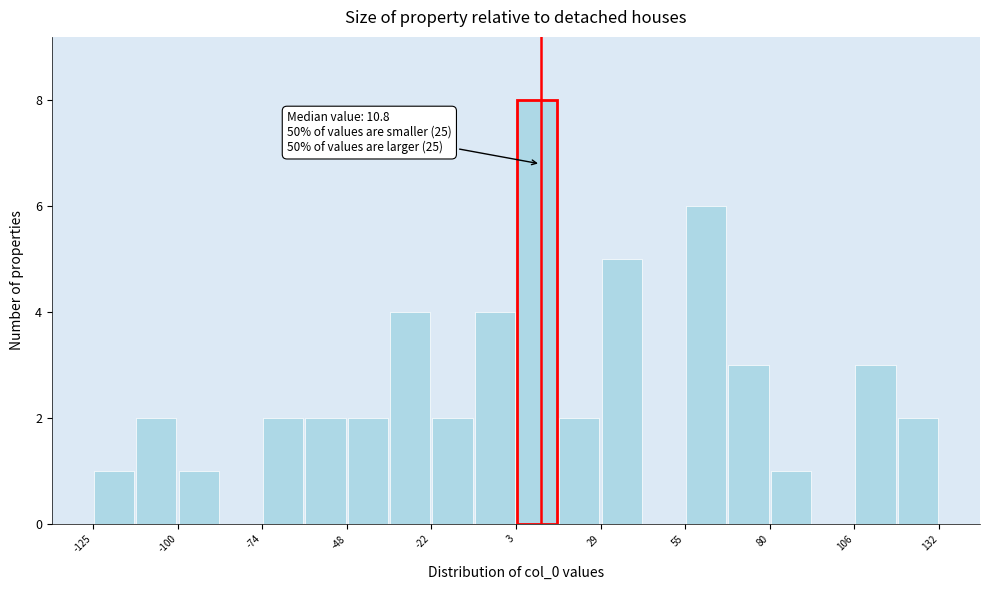

Around what value on the x-axis is the tallest bar? Give the approximate position of its centre, as read against the axis.

10